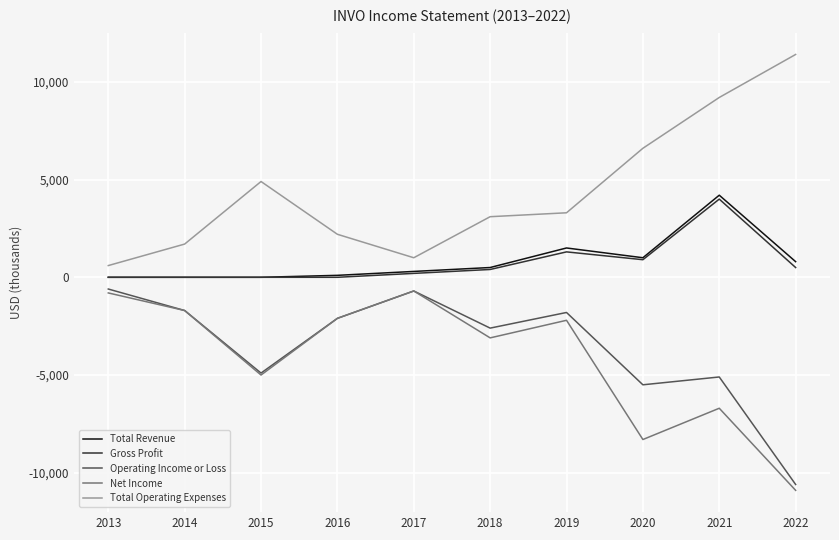

Is it true that Total Revenue equals 800 at 2022?

True